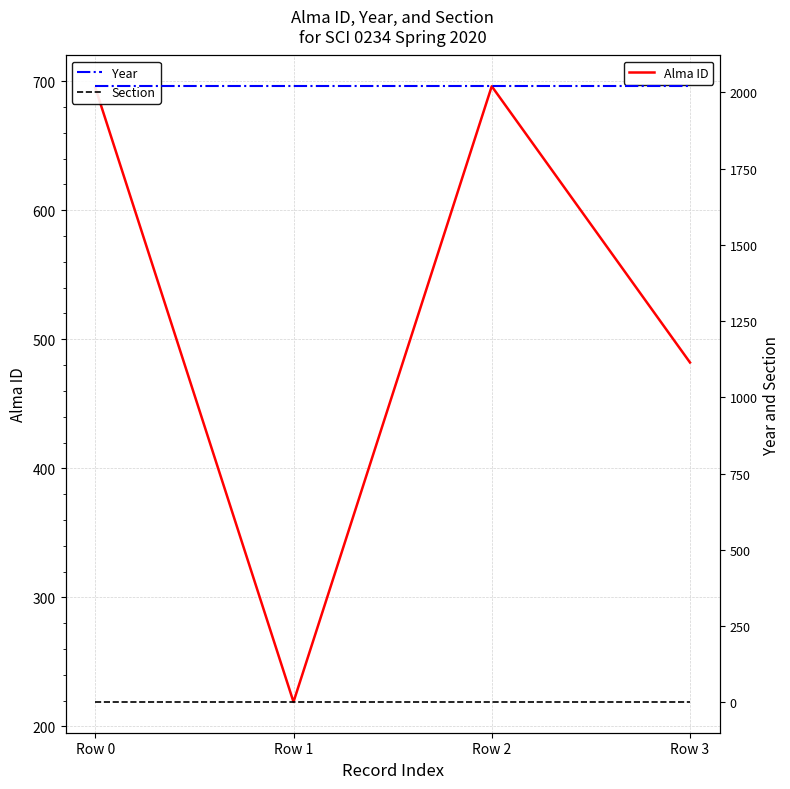

The Year series shows 2020 at Row 1. True or false?

True